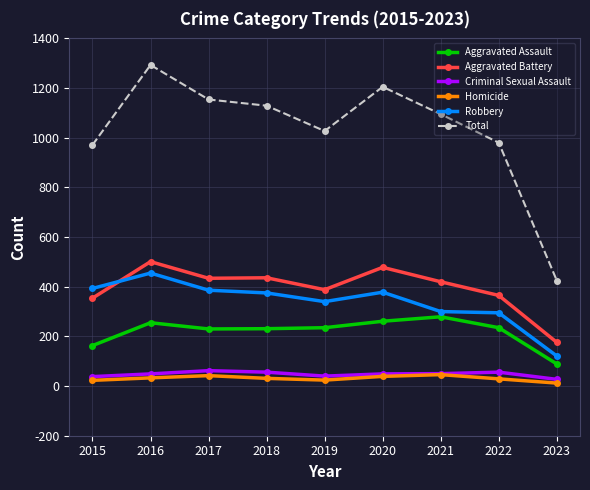

Rank the series at 2018 from lowest to highest value.

Homicide, Criminal Sexual Assault, Aggravated Assault, Robbery, Aggravated Battery, Total